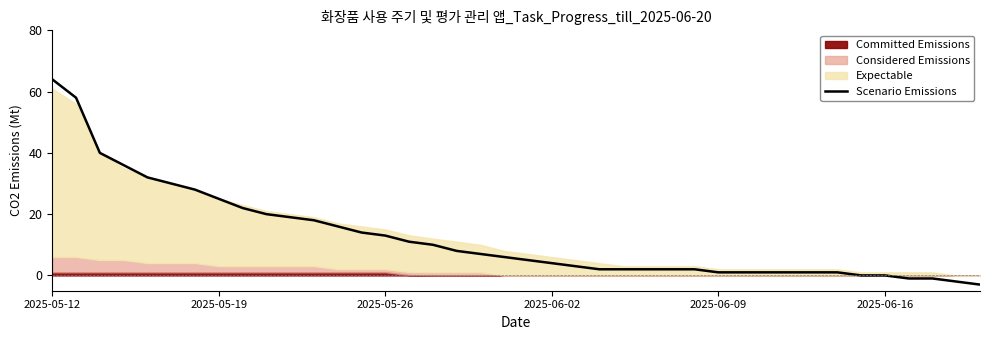

What is the minimum value for Scenario Emissions?

-3